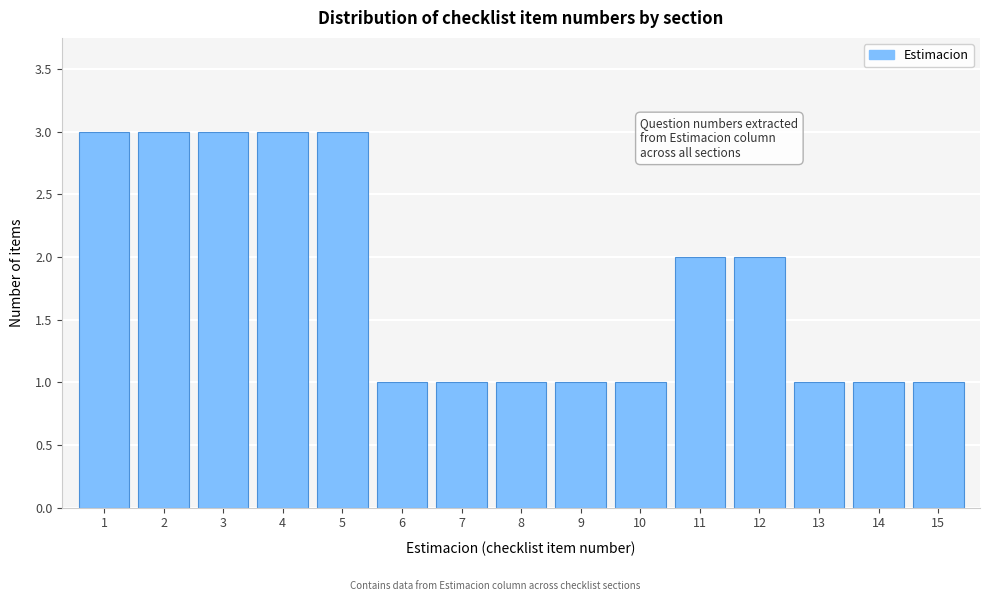

Reading left to right, extract all data points from this chart.

1=3	2=3	3=3	4=3	5=3	6=1	7=1	8=1	9=1	10=1	11=2	12=2	13=1	14=1	15=1